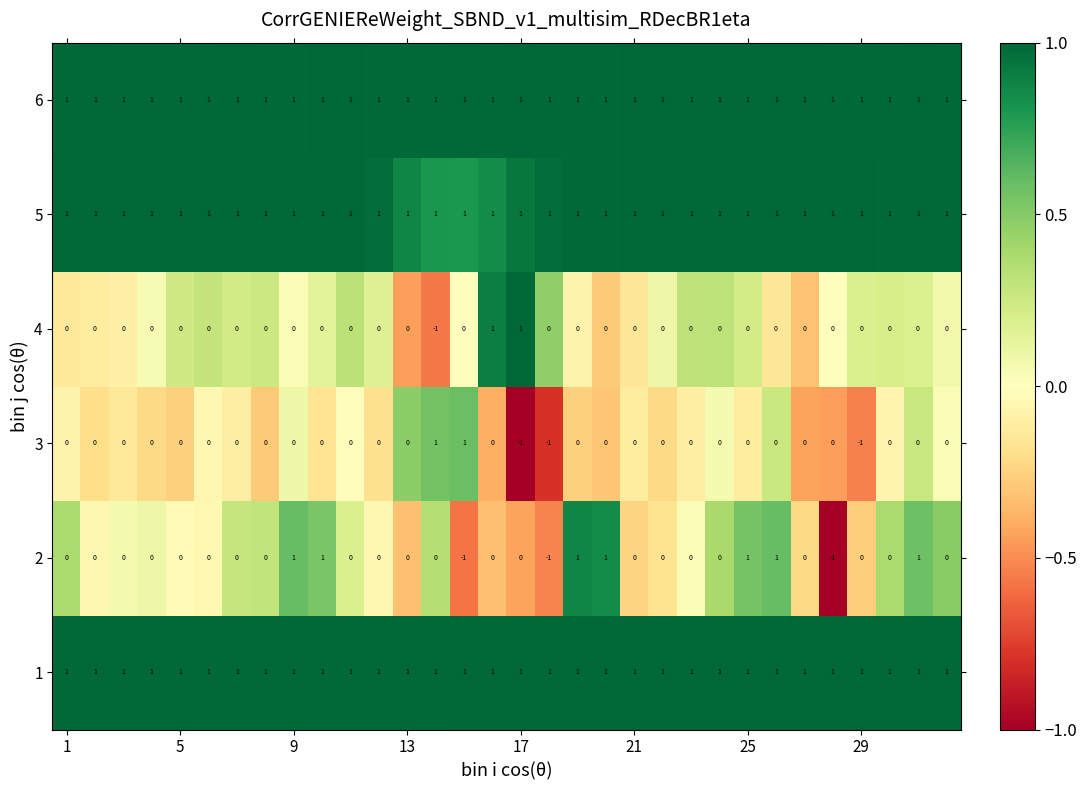

What is the sum of all 1 values?

32